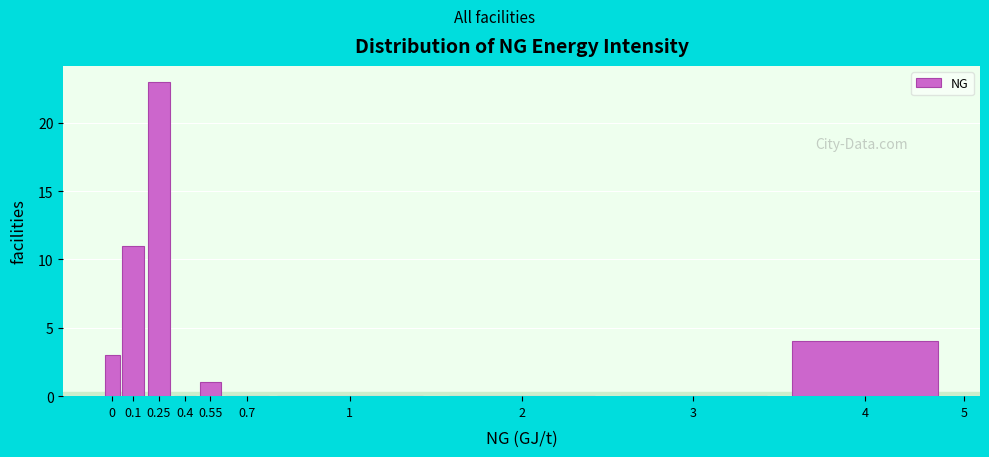

Reading right to left, transcribe all the data shown in this chart.

4=4	3=0	2=0	1=0	0.7=0	0.55=1	0.4=0	0.25=23	0.1=11	0=3